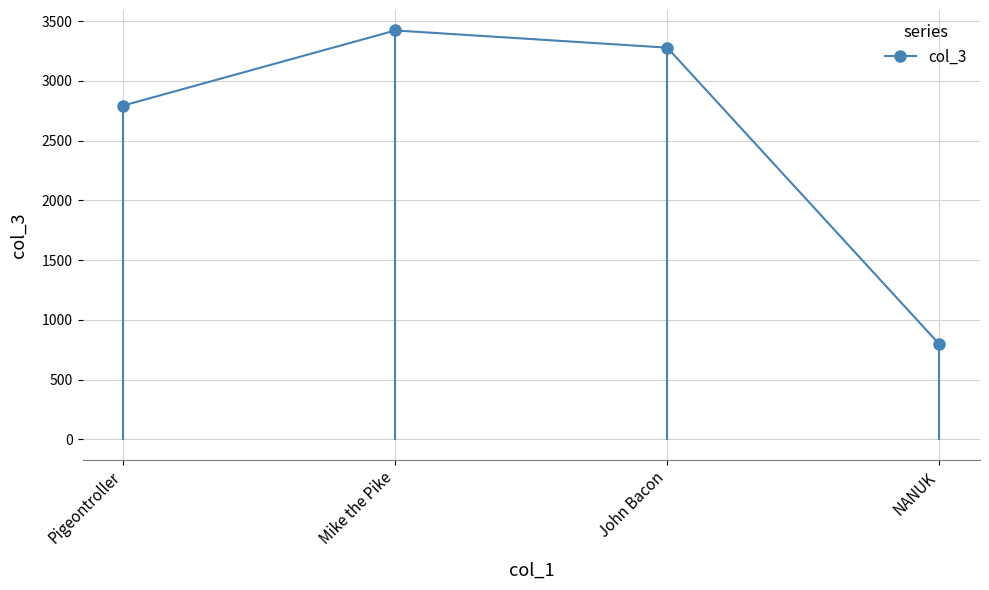

Between Pigeontroller and John Bacon, which is larger?

John Bacon